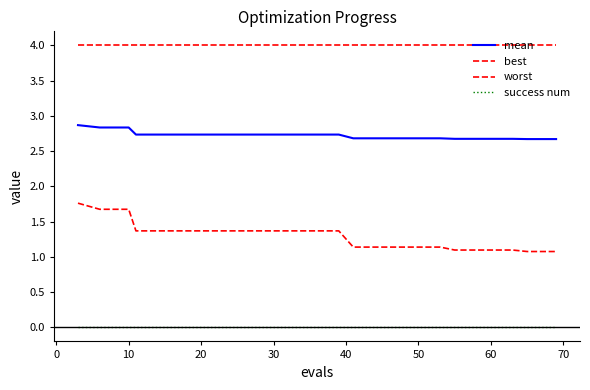

Is this an area chart (filled region under the line)?

No